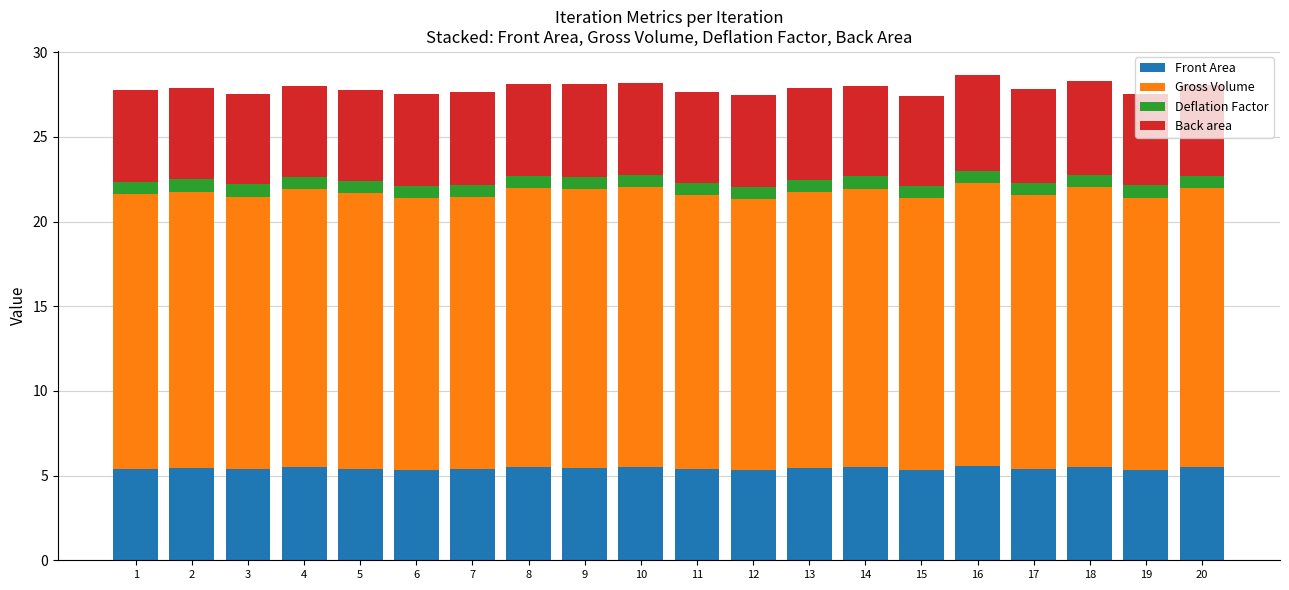

What is the maximum value for Front Area?

5.6